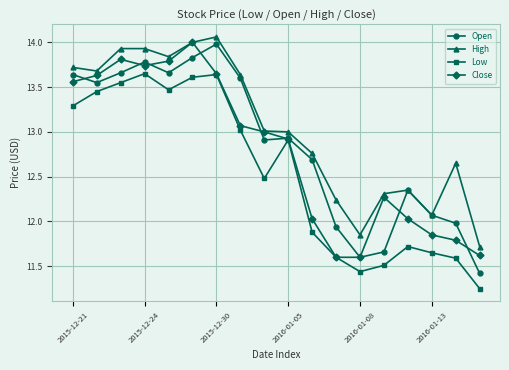

How many distinct data groups are displayed?

4